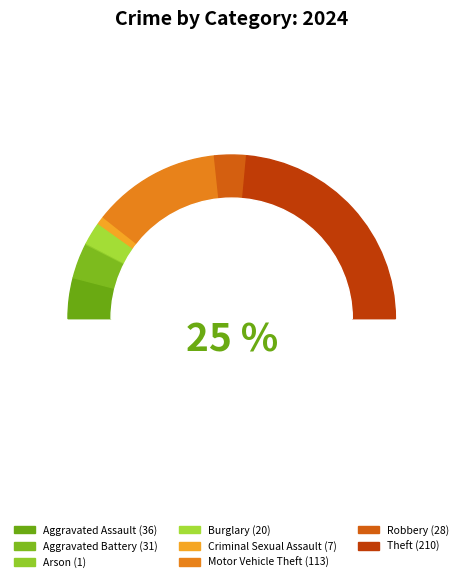

What percentage is the Aggravated Assault slice, to the nearest percent?

8%